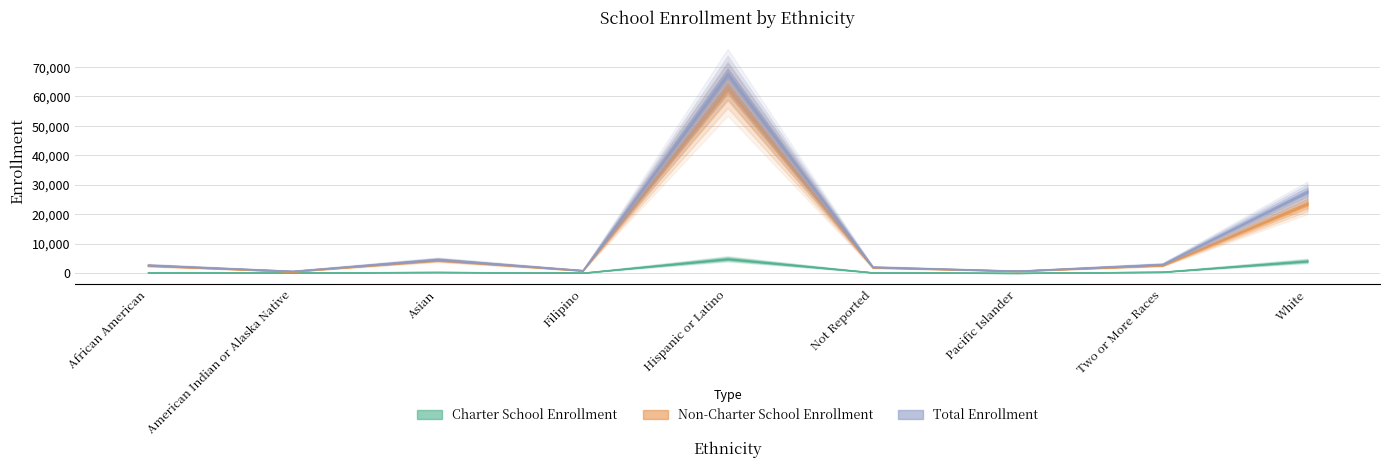

What is the label of the 7th point from the left?

Pacific Islander